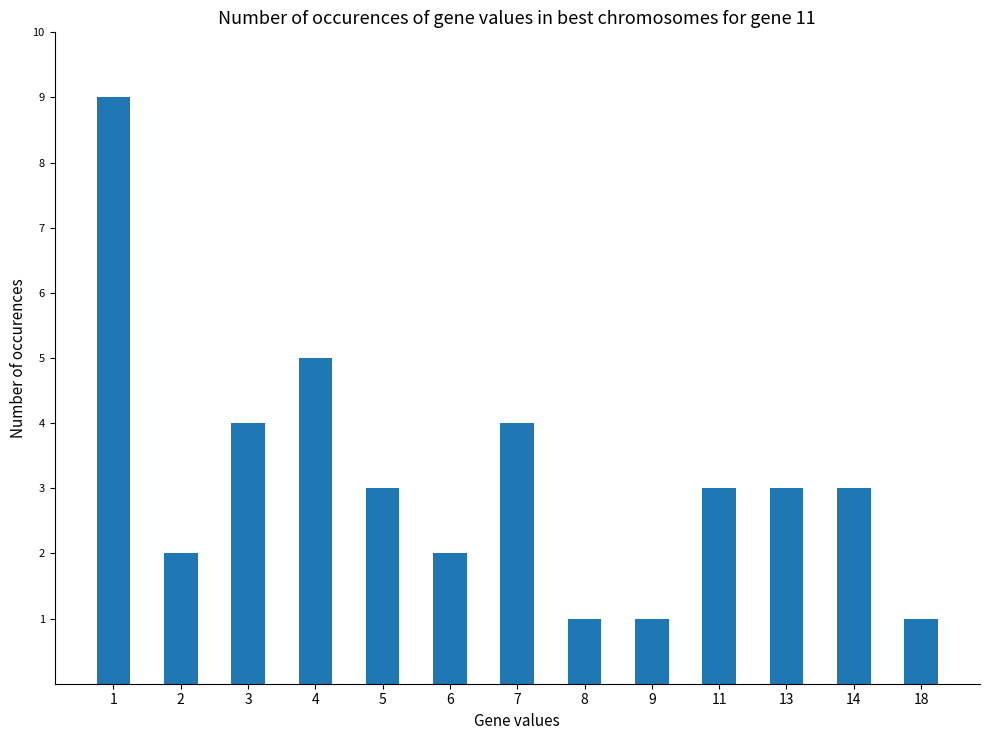

Count the values in the range 2 to 4.

8